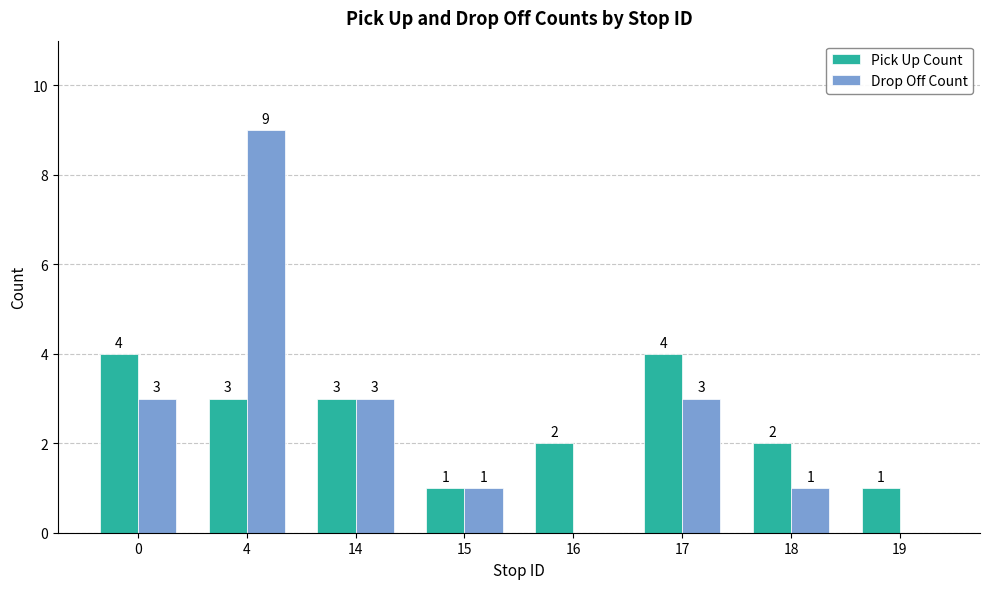

Which series changed the most between 4 and 19?

Drop Off Count